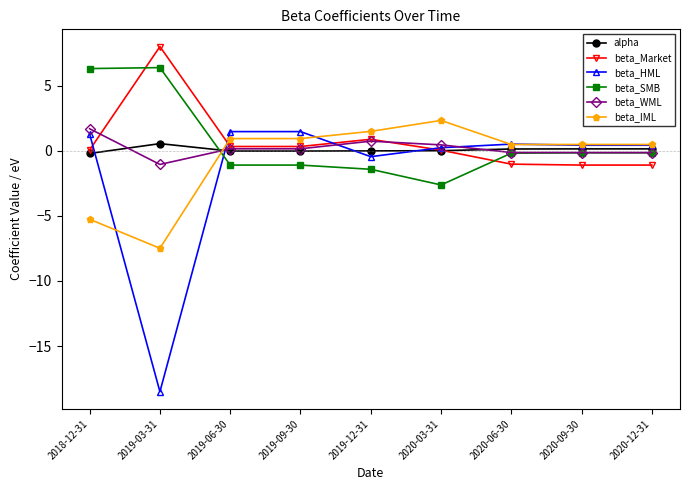

What is the smallest value displayed?

-18.5